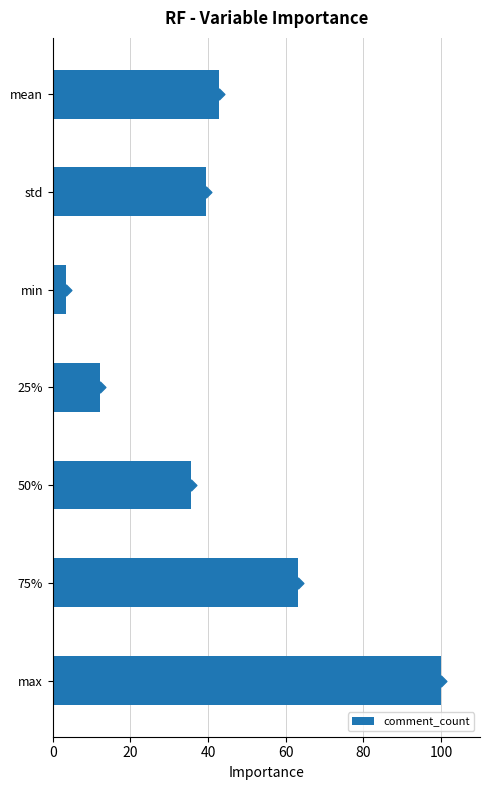

What is the minimum value for comment_count?

3.5